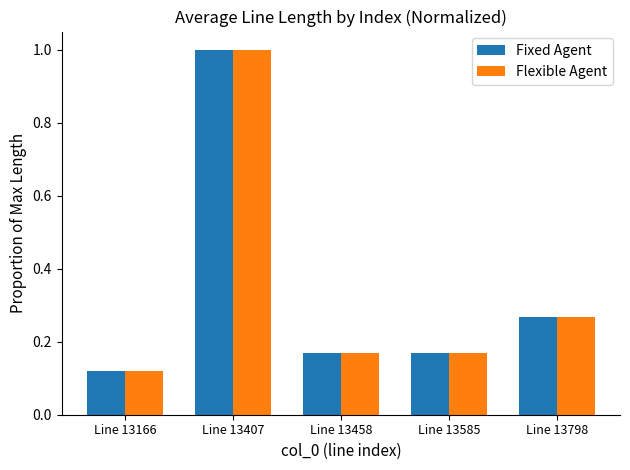

What is the difference between the maximum and minimum values in the Flexible Agent series?

0.9